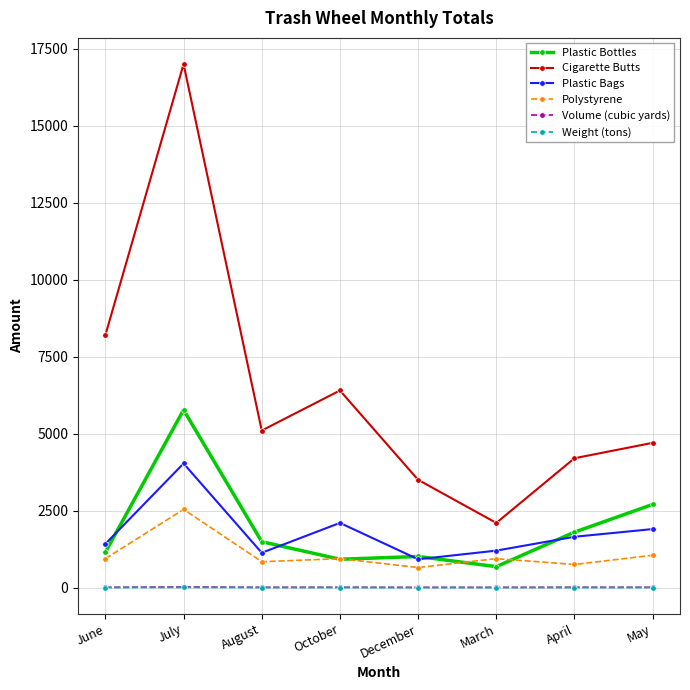

Is it true that Plastic Bags equals 2100.0 at October?

True